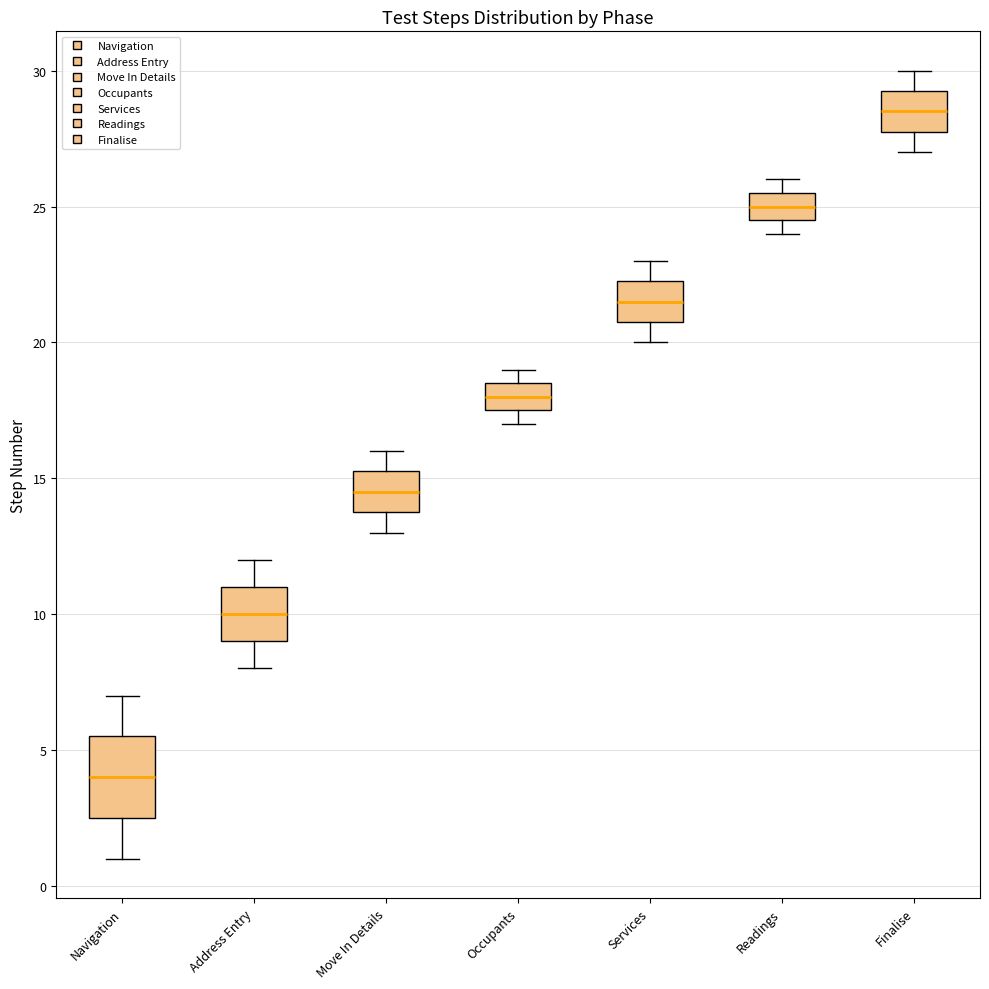

Reading left to right, read every box against the y-axis: the position of its median line, the range the box covers, and the ends of its whiskers. The values are not printed on the chart, so give them approximately, as read against the axis.

Navigation: median 4.0, box 2.5 to 5.5, whiskers 1.0 to 7.0
Address Entry: median 10.0, box 9.0 to 11.0, whiskers 8.0 to 12.0
Move In Details: median 14.5, box 14.0 to 15.5, whiskers 13.0 to 16.0
Occupants: median 18.0, box 17.5 to 18.5, whiskers 17.0 to 19.0
Services: median 21.5, box 21.0 to 22.5, whiskers 20.0 to 23.0
Readings: median 25.0, box 24.5 to 25.5, whiskers 24.0 to 26.0
Finalise: median 28.5, box 28.0 to 29.5, whiskers 27.0 to 30.0